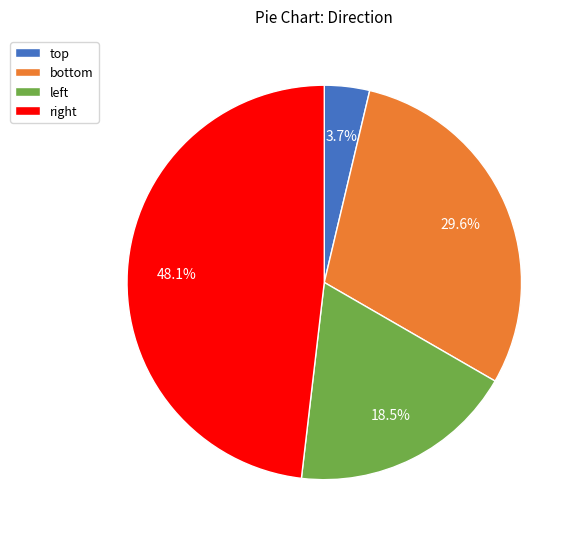

What is the smallest slice in the pie chart?

top